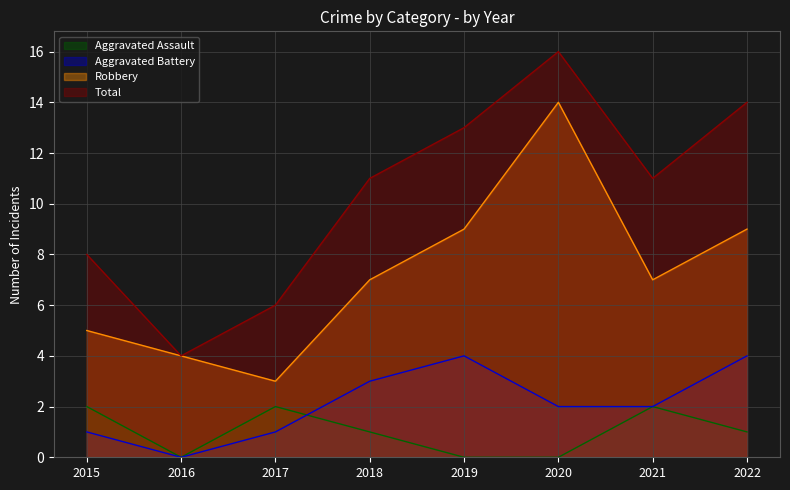

What is the sum of all Total values?

83